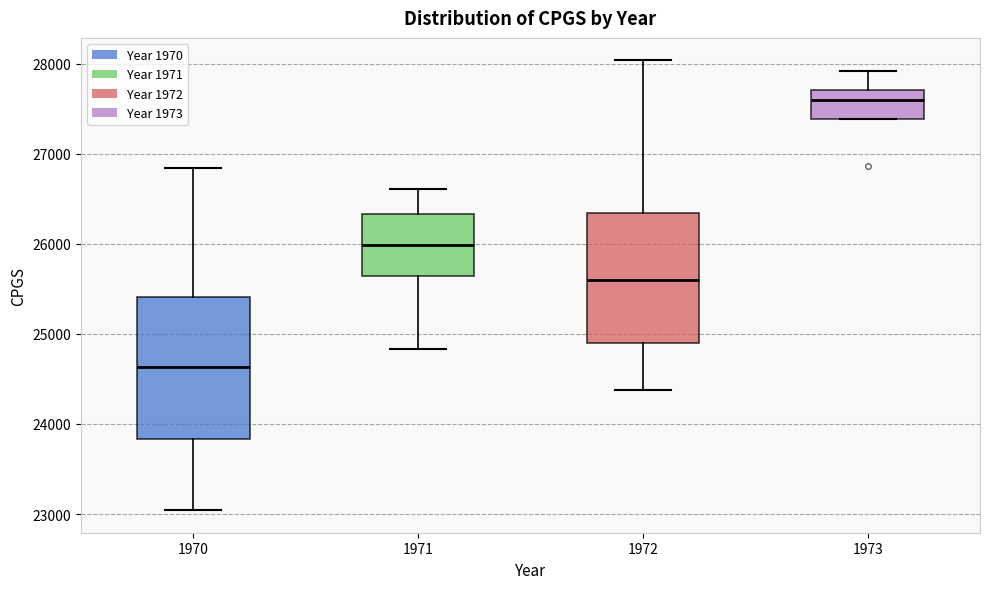

Which box has the highest median line?

1973